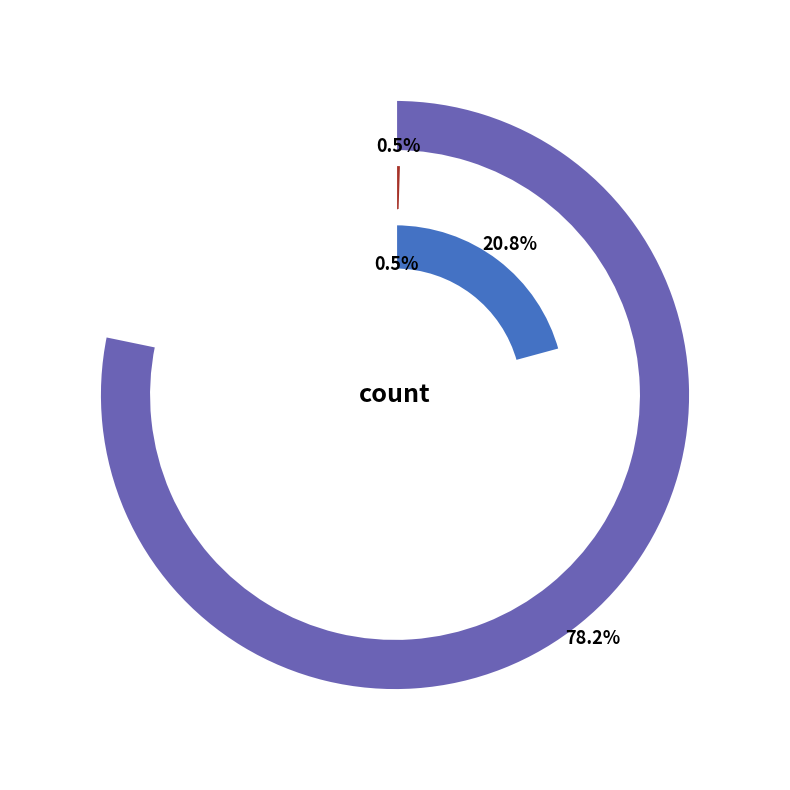

Combined, what portion of the pie is countDistinctHospno and countCurrent?

1.0%